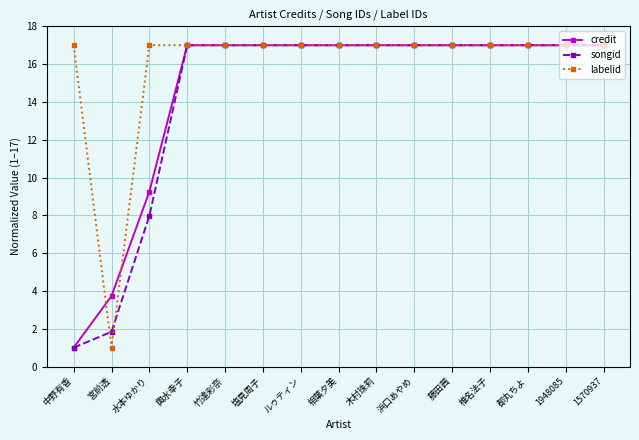

What is the total value across all series at 塩見周子?

51.0